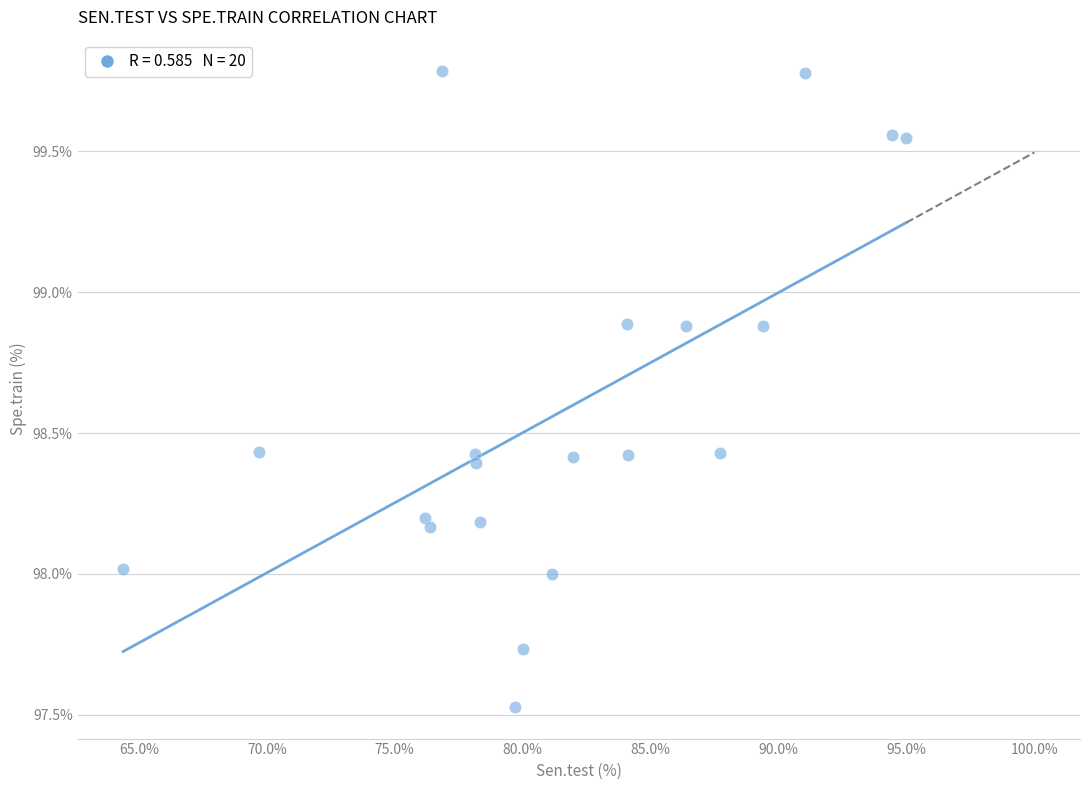

What is the range of X values (max minus min)?

30.6